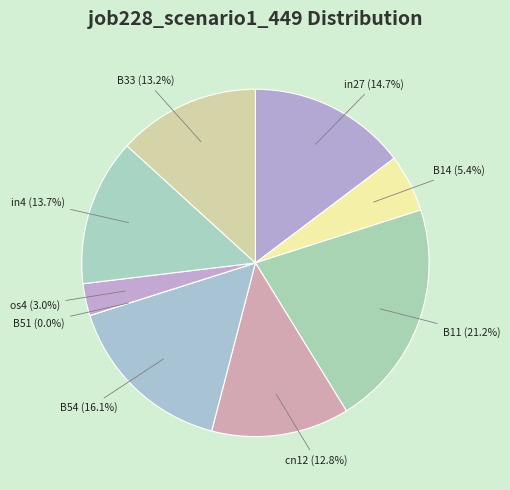

How much of the chart is everything except B11?

78.8%